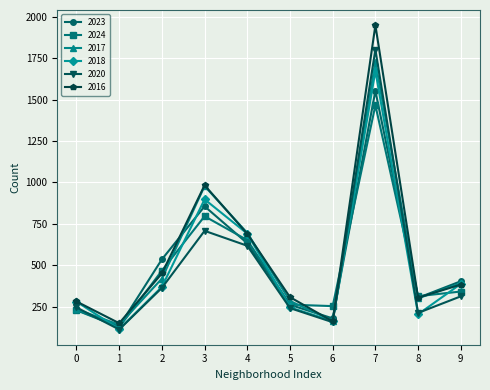

Which series changed the most between 0 and 9?

2023